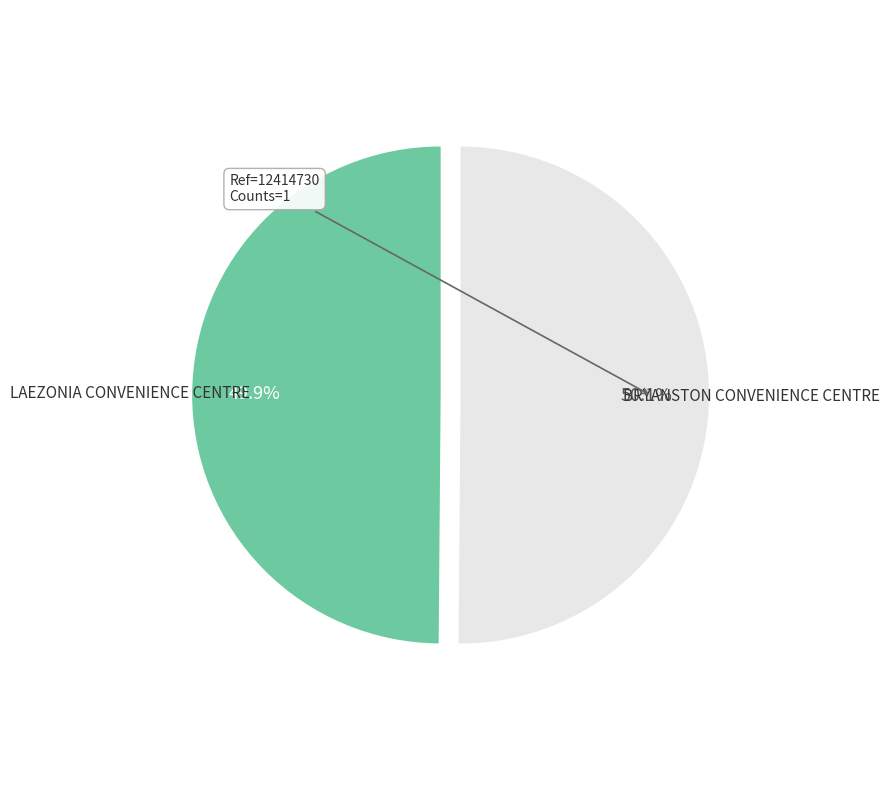

Is the sum of BRYANSTON CONVENIENCE CENTRE and LAEZONIA CONVENIENCE CENTRE greater than half?

Yes